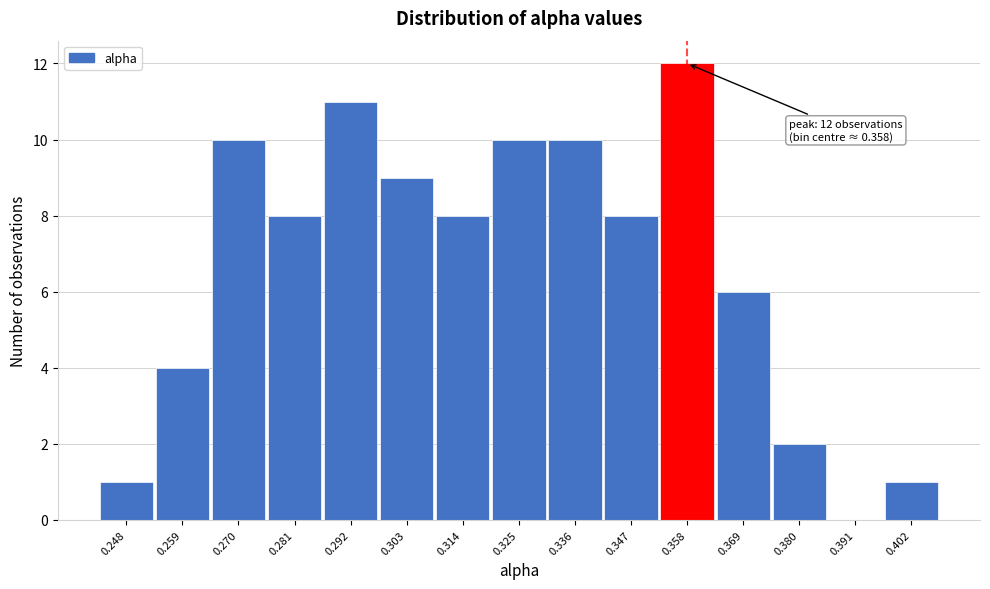

Over which range of the x-axis is the bar tallest?

0.352 to 0.364